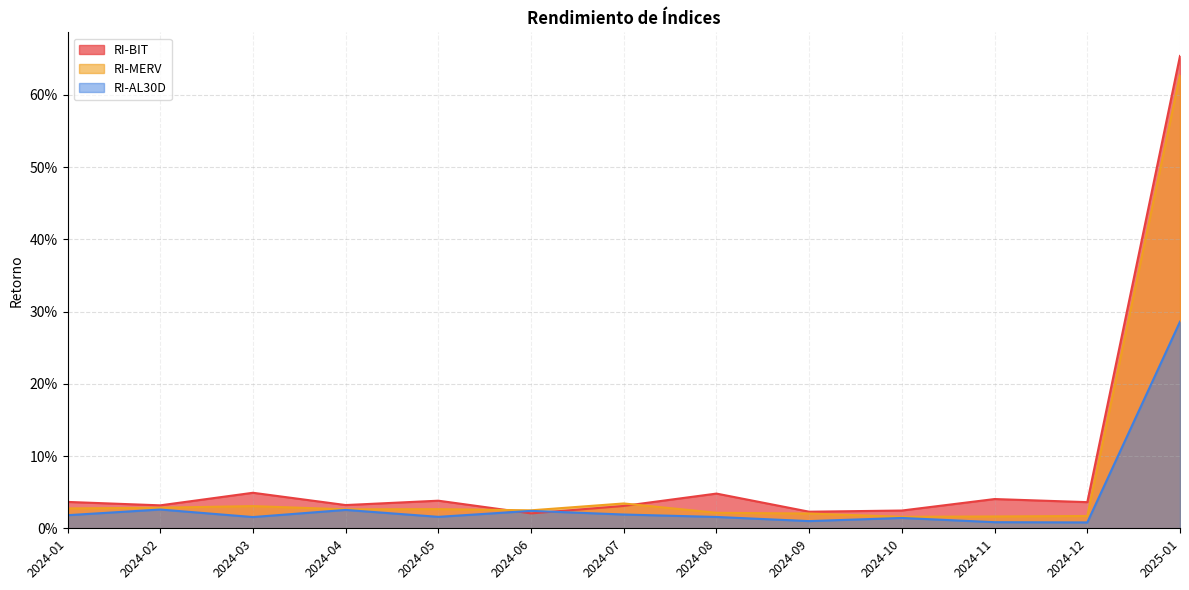

In RI-AL30D, how many points are lower than both neighbors (excluding endpoints)?

4